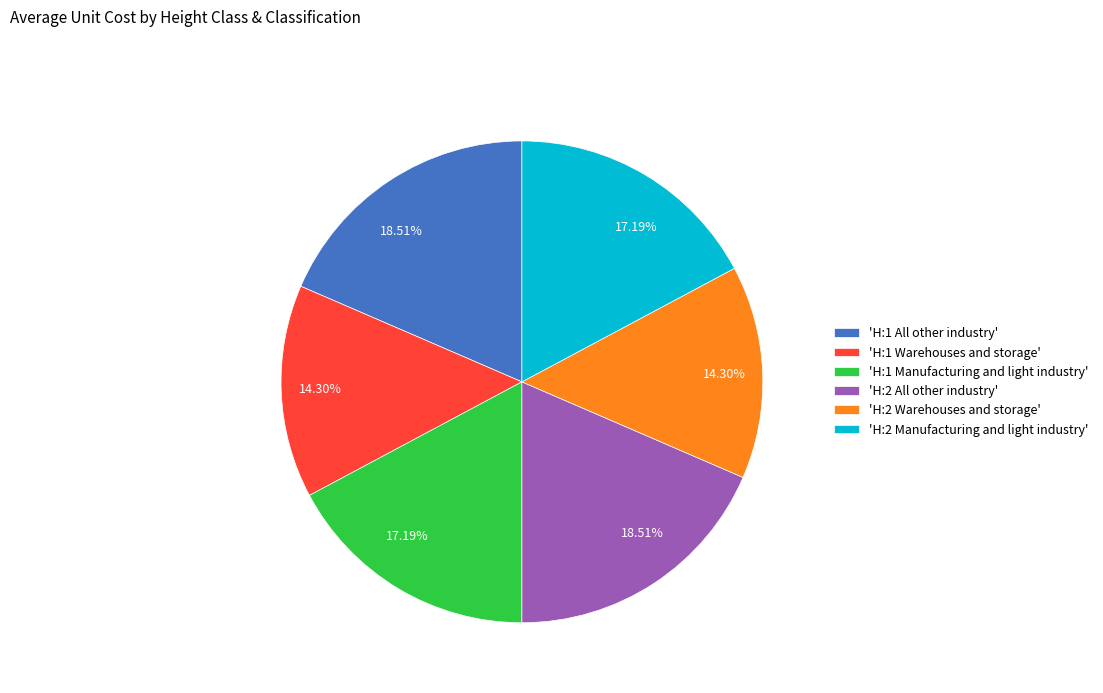

What is the ratio of the value at 'H:2 All other industry' to the value at 'H:1 All other industry'?

1.0